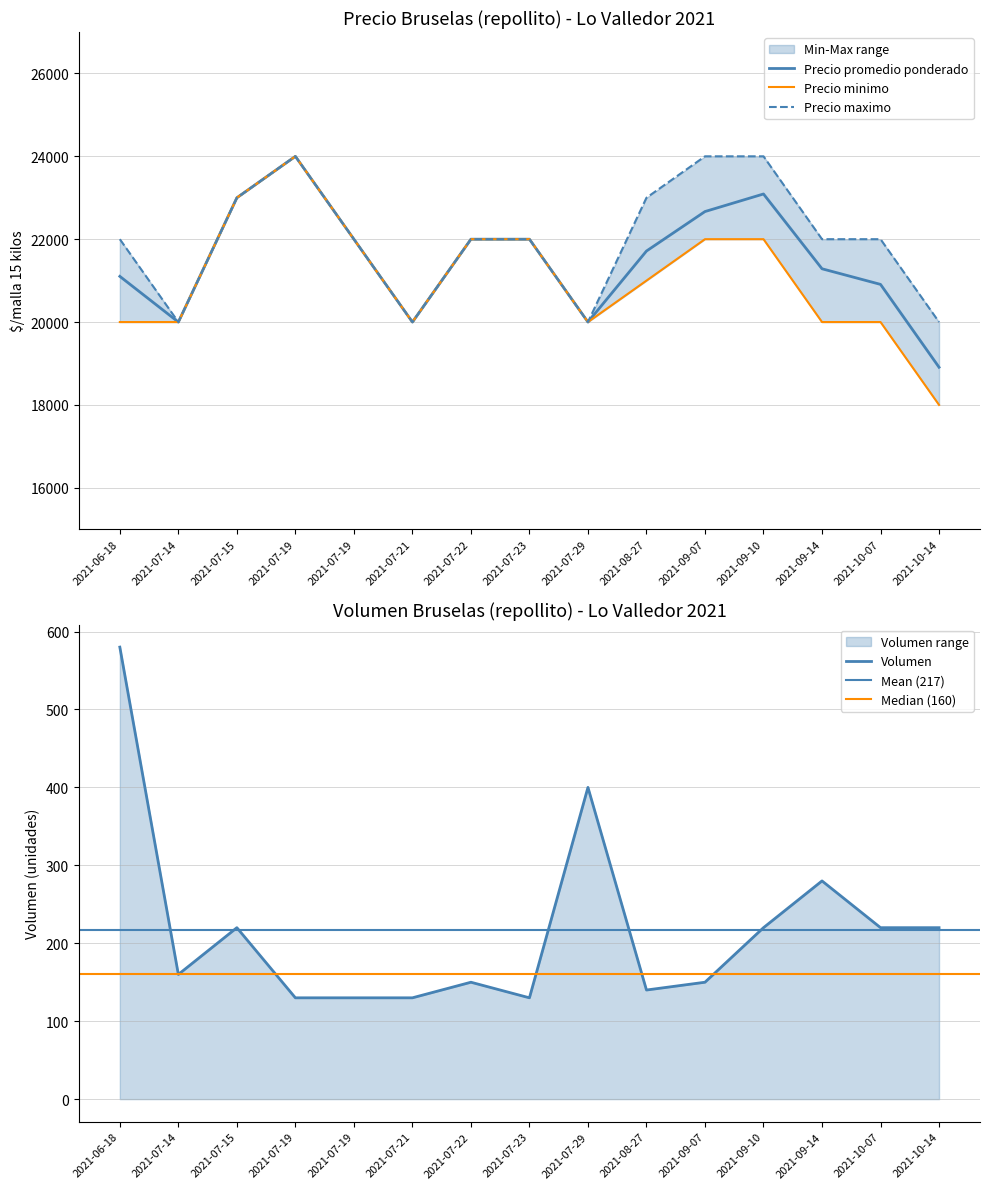

Is the value of Precio promedio ponderado at 2021-10-14 greater than the value of Precio minimo at 2021-07-22?

No